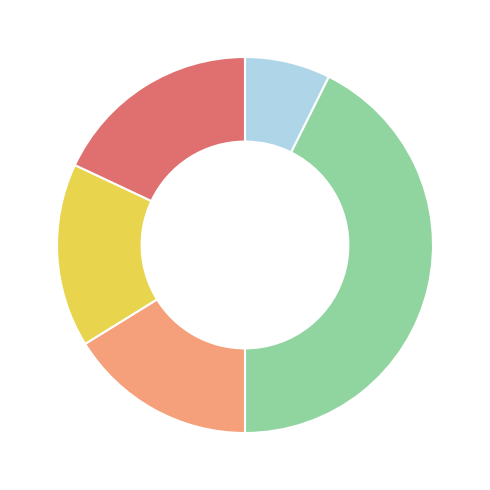

Is there any slice that represents more than half of the pie?

No